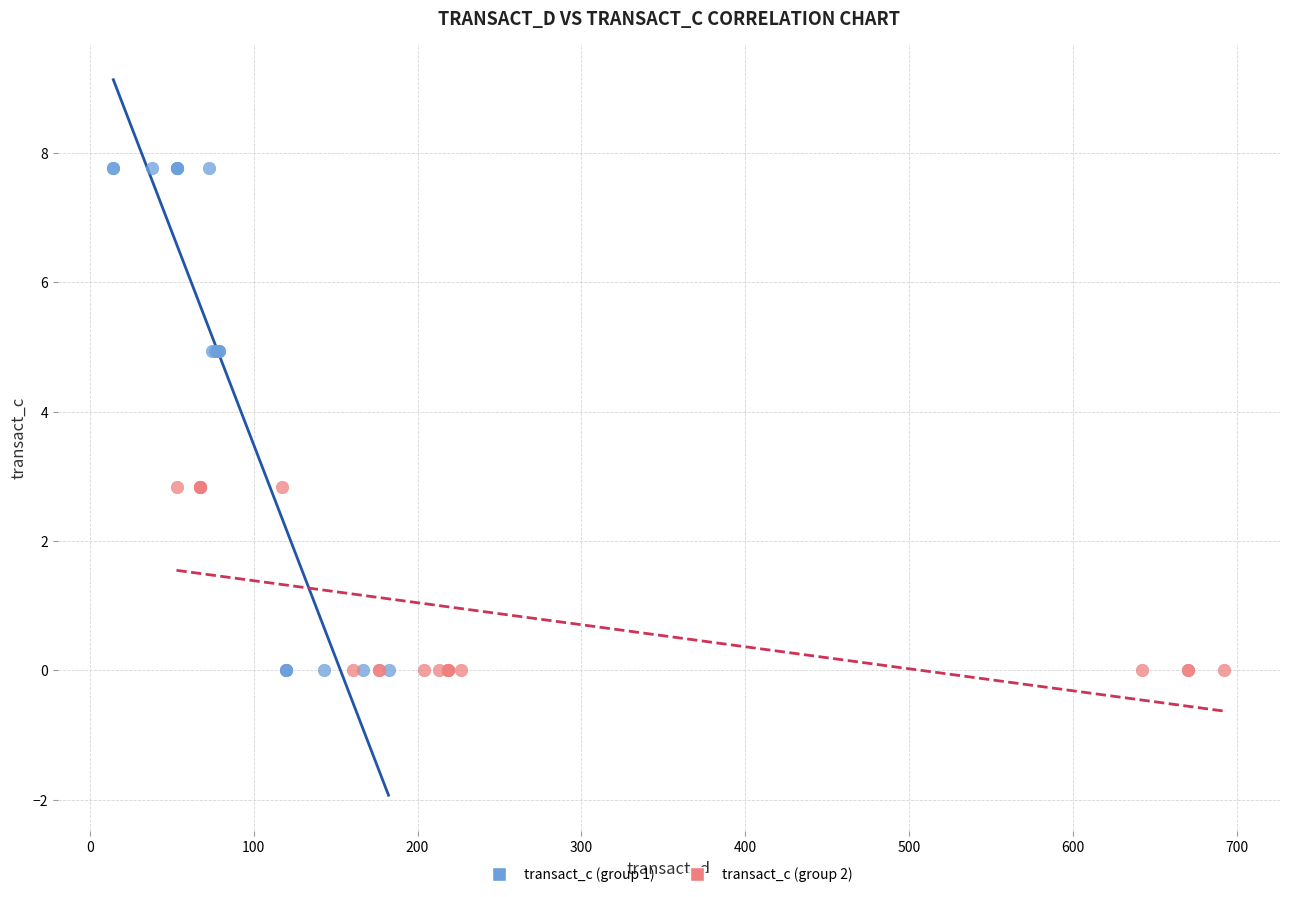

What are all the series names shown in the legend?

transact_c (group 1), transact_c (group 2)